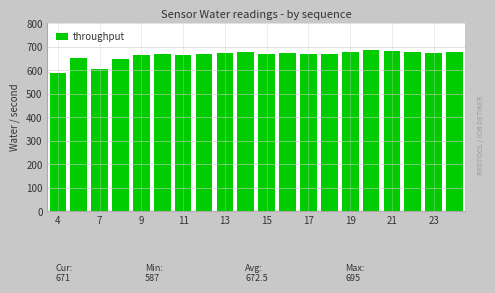

What is the maximum value shown in the chart?

686